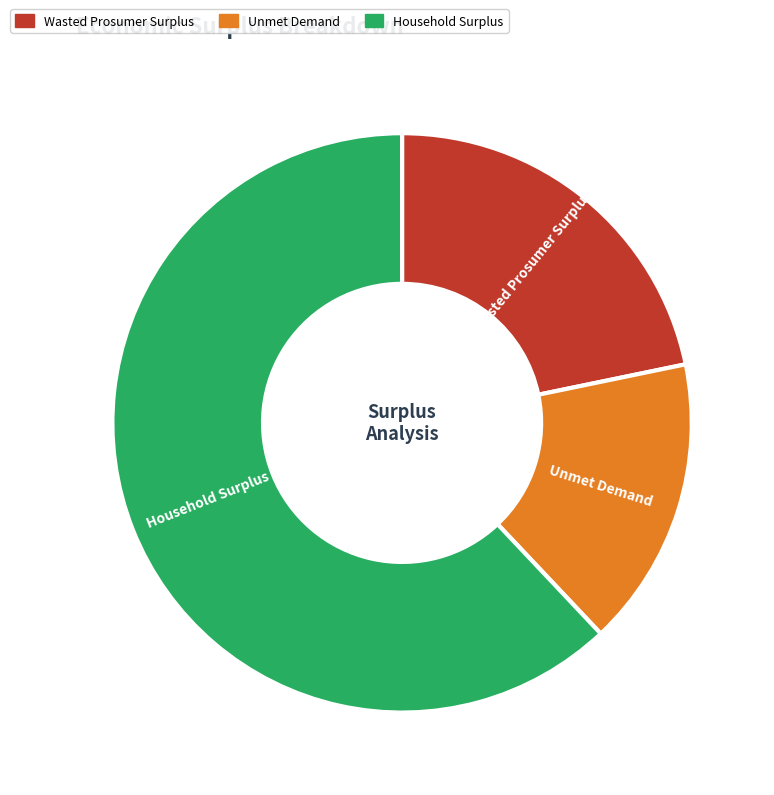

Combined, do Unmet Demand and Household Surplus account for over 50%?

Yes